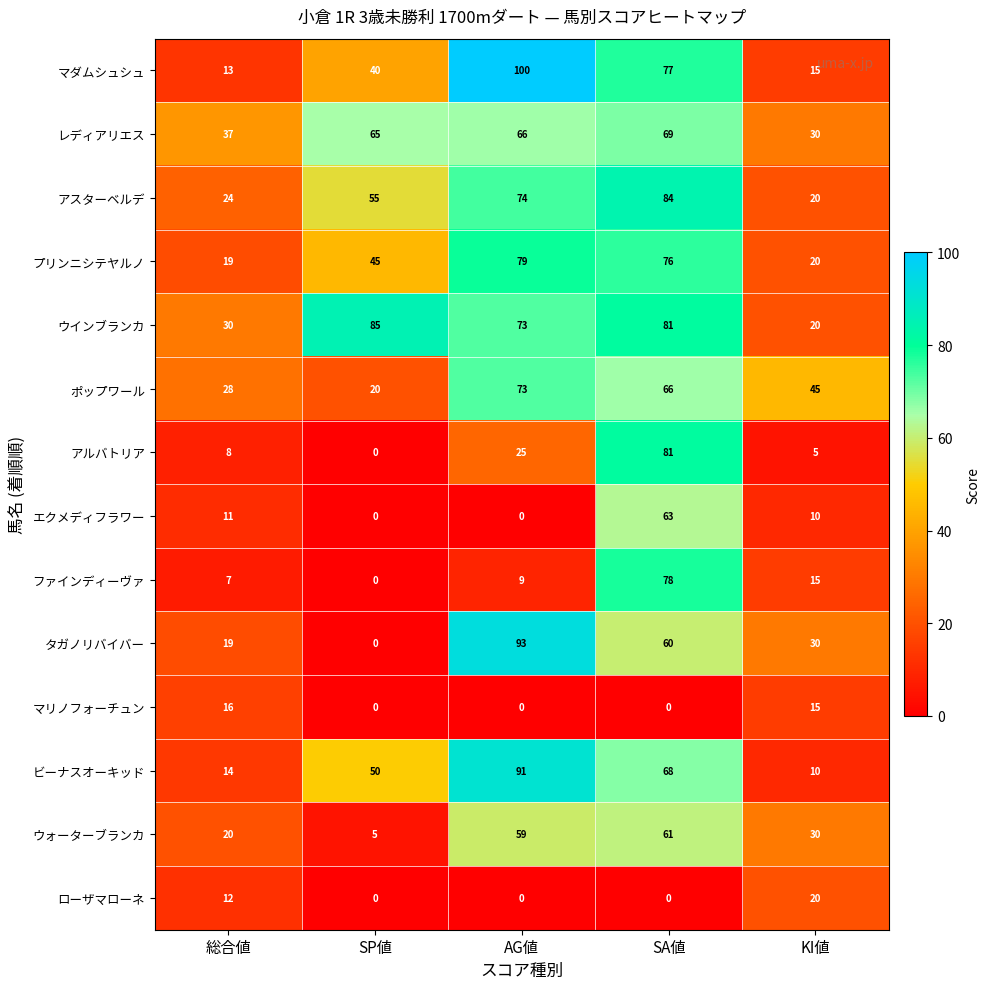

What is the average value of the ウインブランカ series?

58